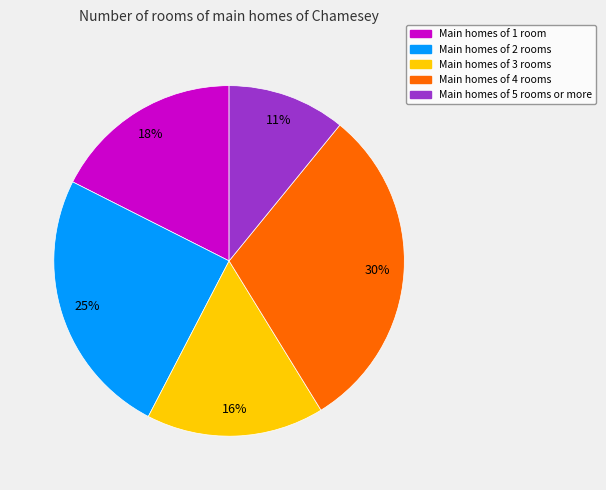

How many segments does this pie chart have?

5